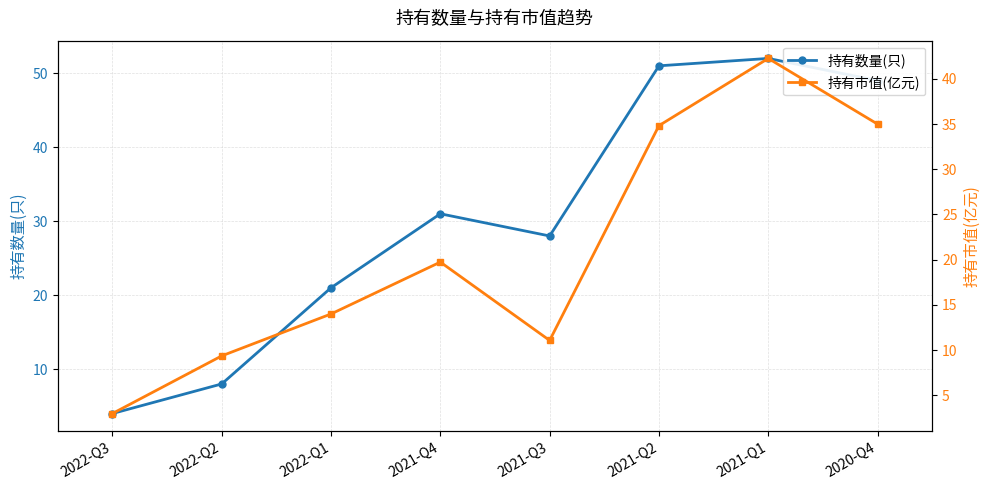

What is the maximum value shown in the chart?

52.0